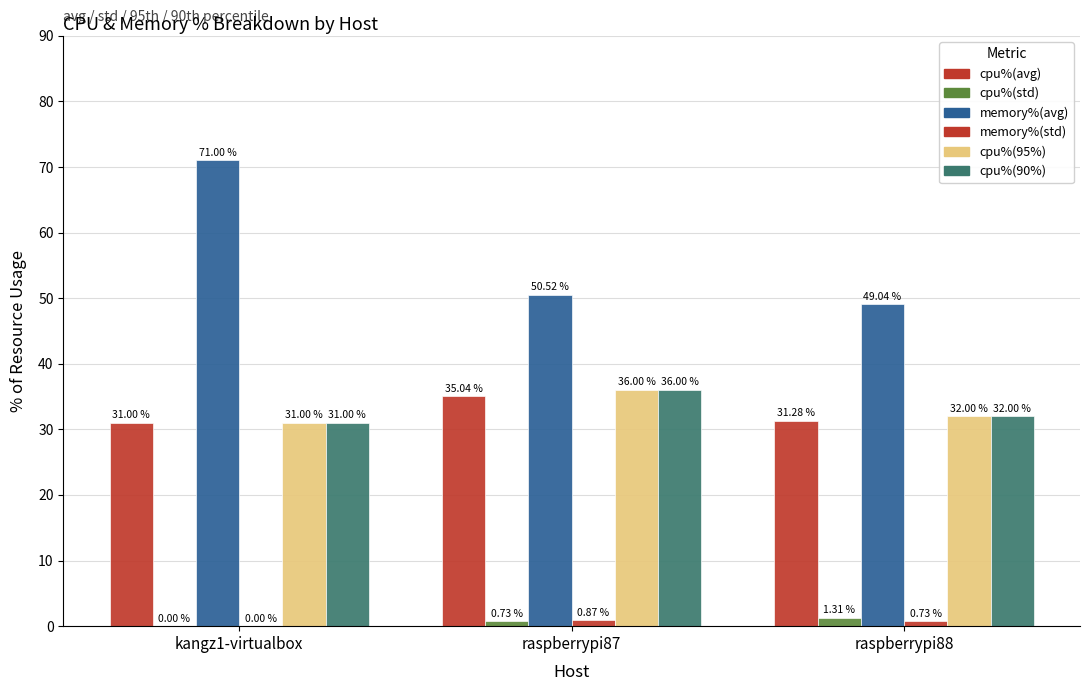

At raspberrypi88, list the series in order from largest to smallest.

memory%(avg), cpu%(95%), cpu%(90%), cpu%(avg), cpu%(std), memory%(std)